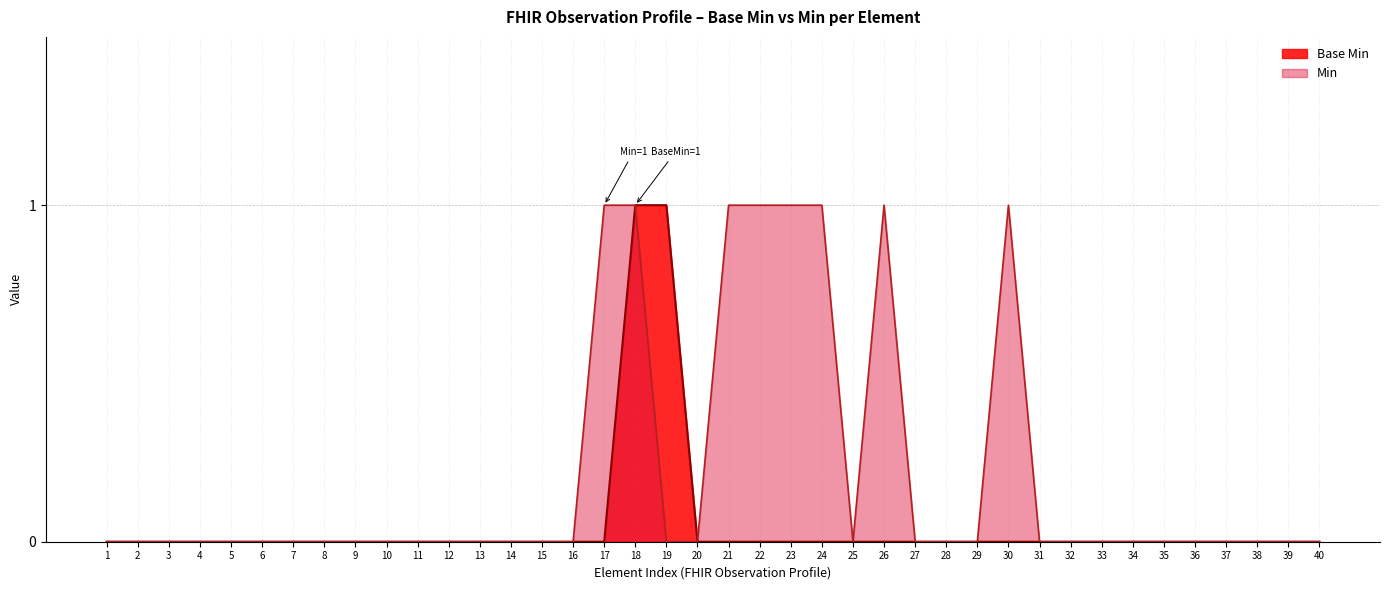

What is the maximum value shown in the chart?

1